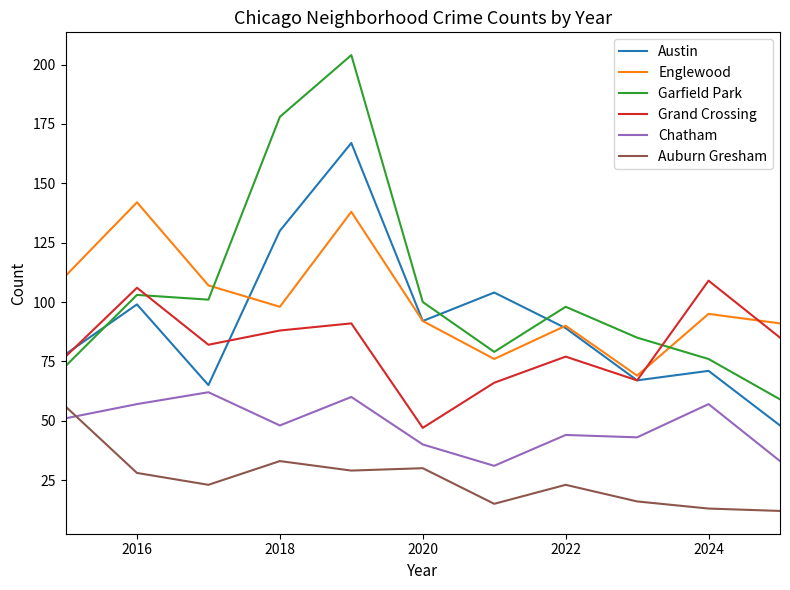

Which series has the widest spread of values?

Garfield Park